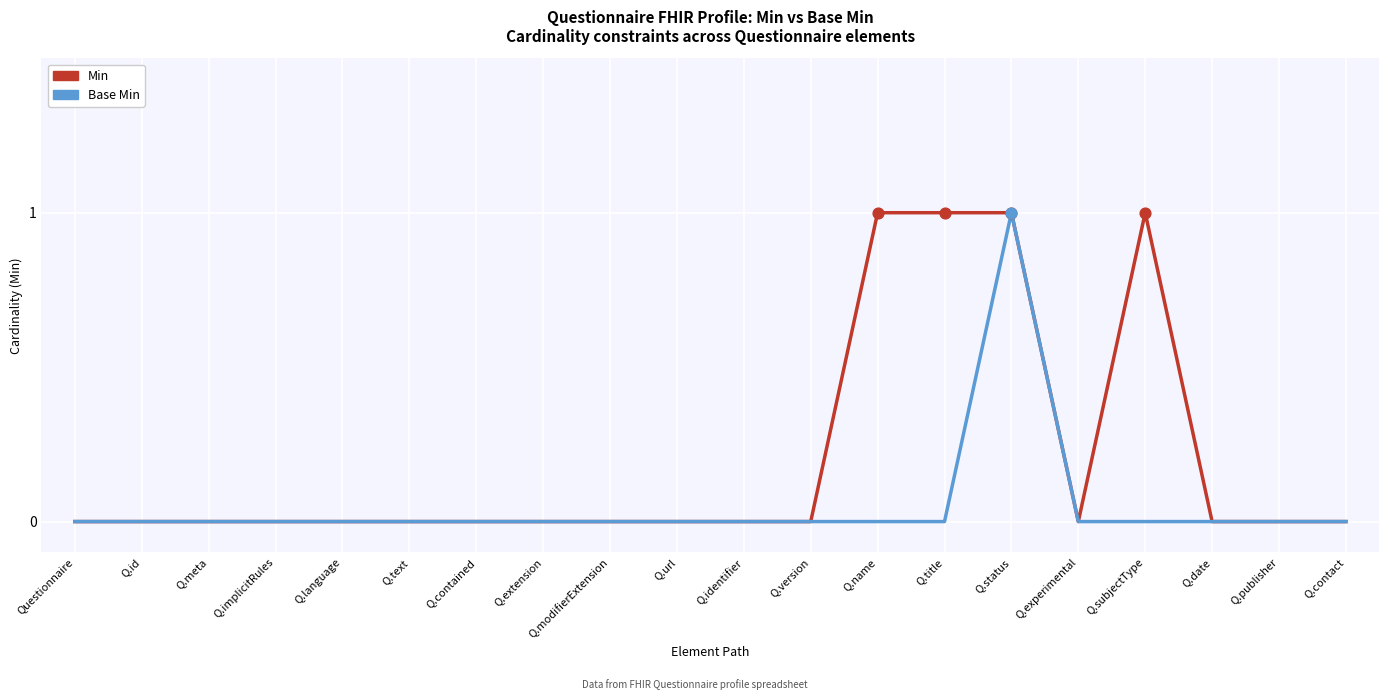

What position from the left is Q.text?

6